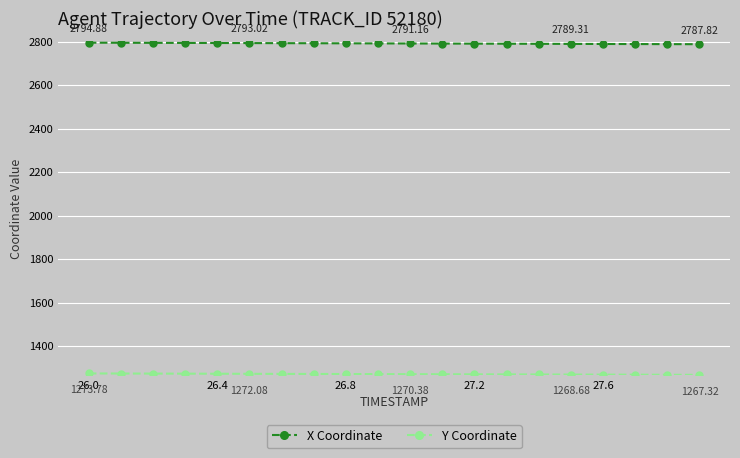

Is this an area chart (filled region under the line)?

No